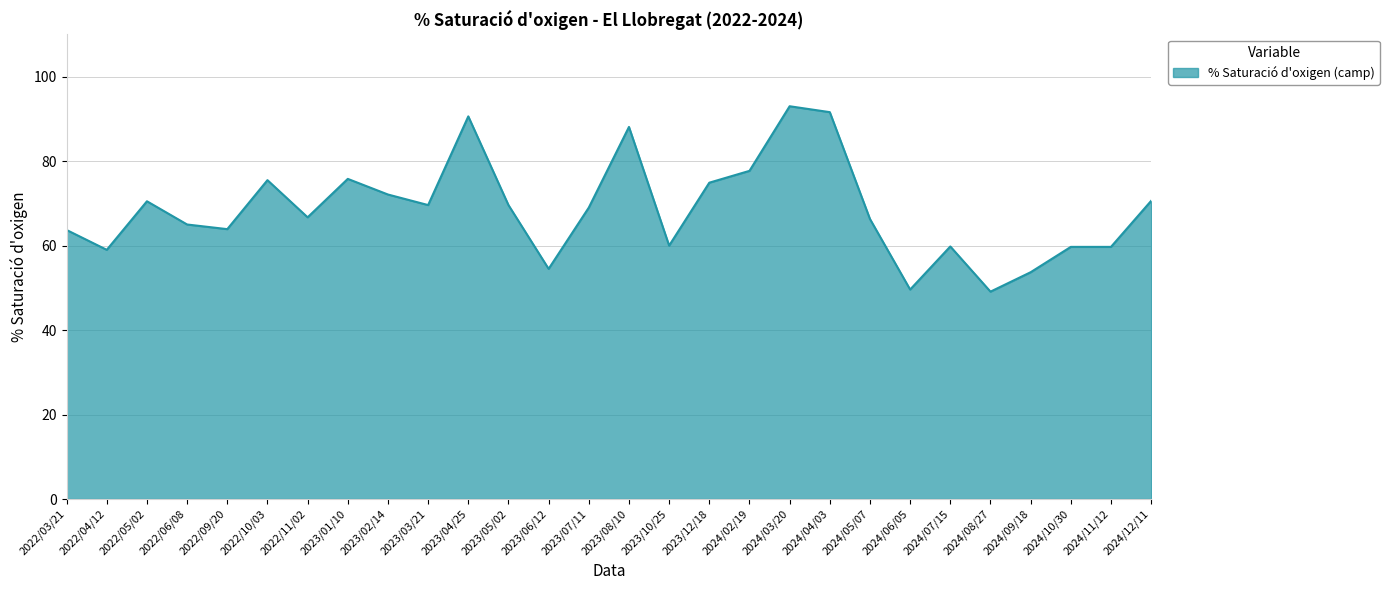

How many lines are shown in the chart?

1